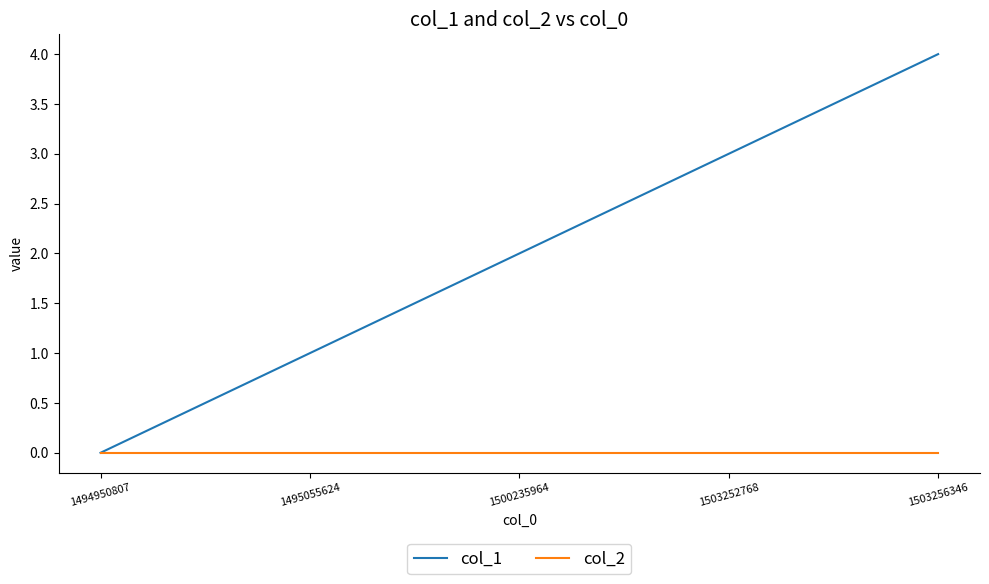

List the series in order of their overall mean, highest first.

col_1, col_2